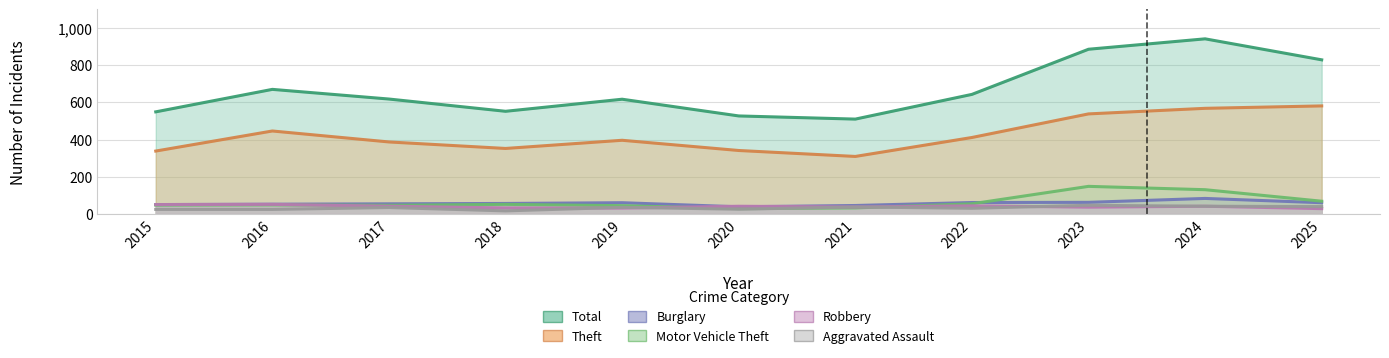

The Aggravated Assault series shows 24 at 2025. True or false?

False